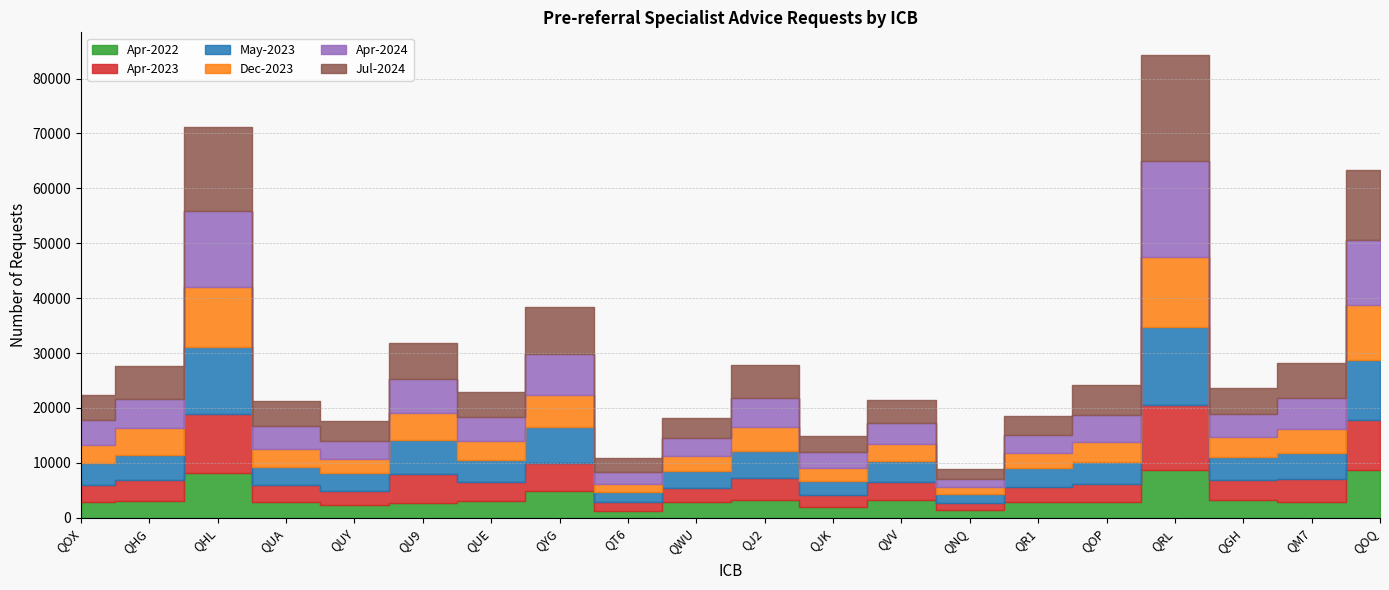

What is the total value across all series at QHG?

27566